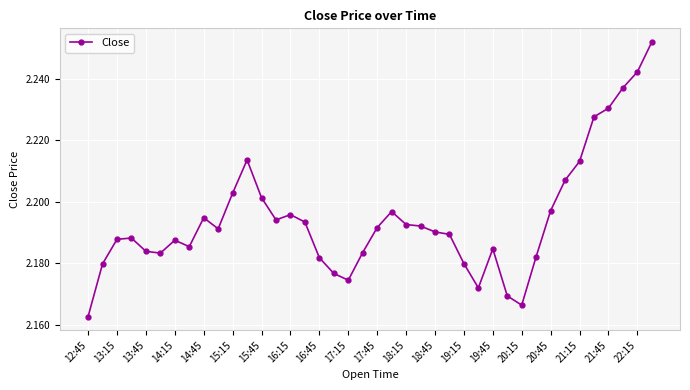

How many values are between 2 and 3?

40